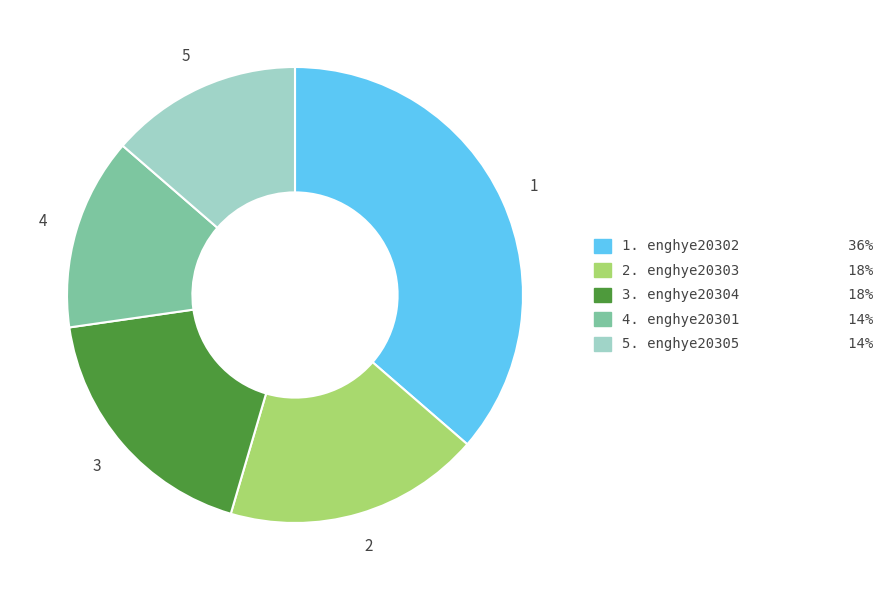

Does any single category account for the majority?

No